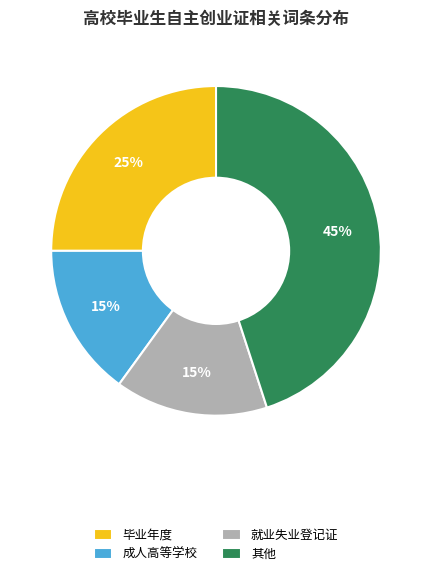

Combined, do 成人高等学校 and 毕业年度 account for over 50%?

No